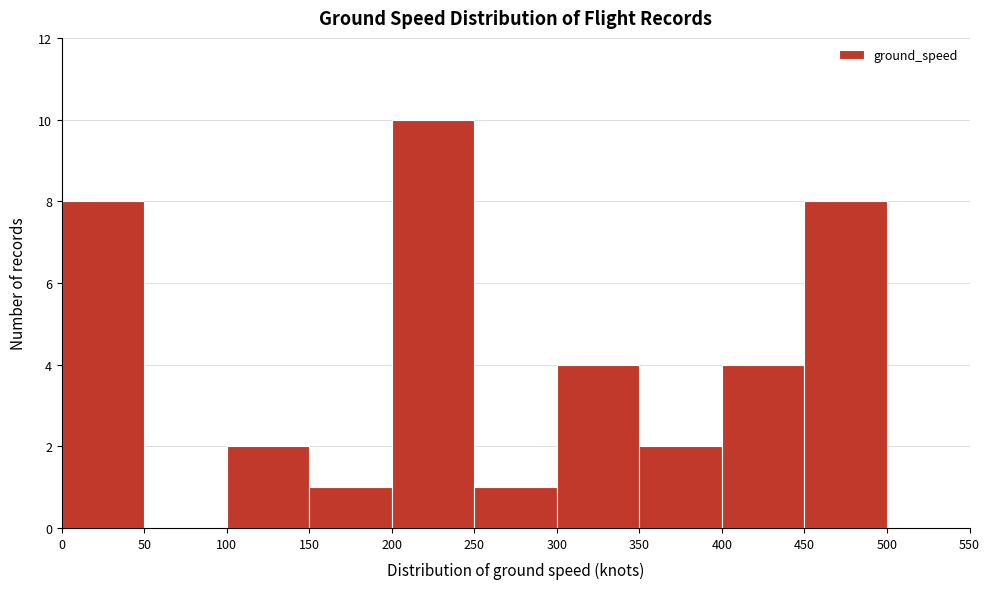

Over which range of the x-axis is the bar tallest?

200 to 250